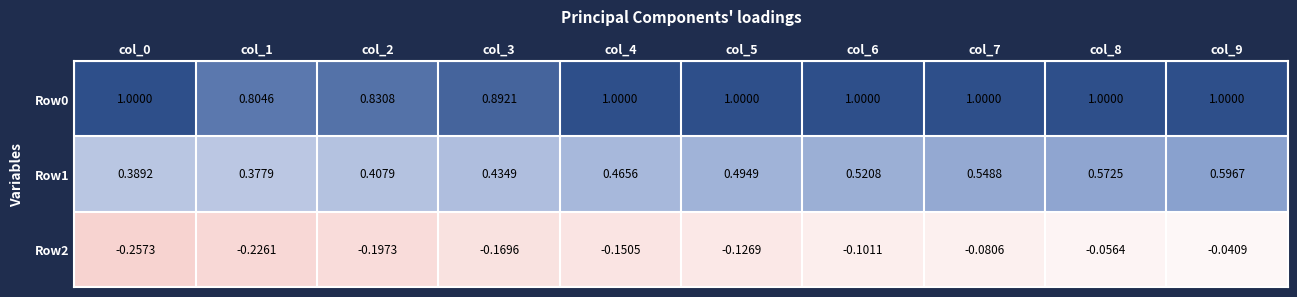

Is the value of Row1 at col_3 greater than the value of Row0 at col_3?

No